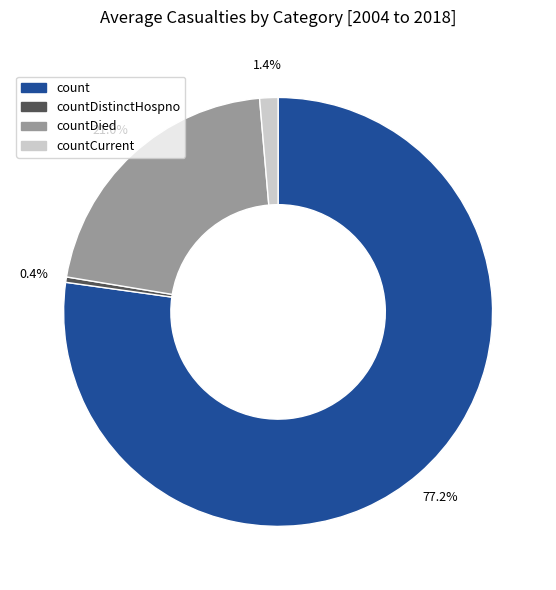

What is the smallest slice in the pie chart?

countDistinctHospno